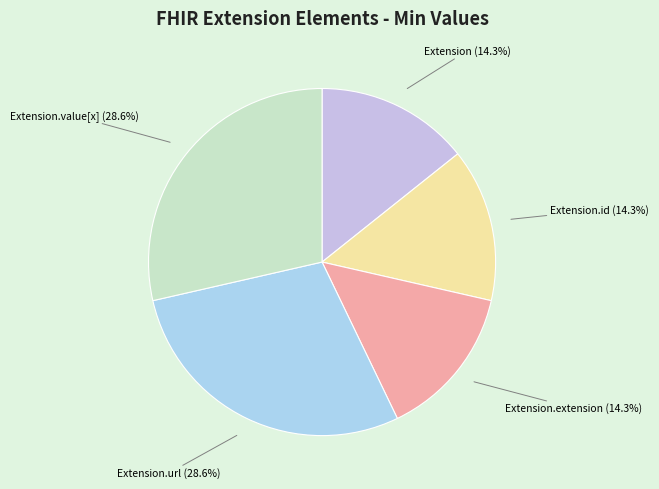

Do Extension (14.3%) and Extension.extension (14.3%) together represent more than half of the pie?

No